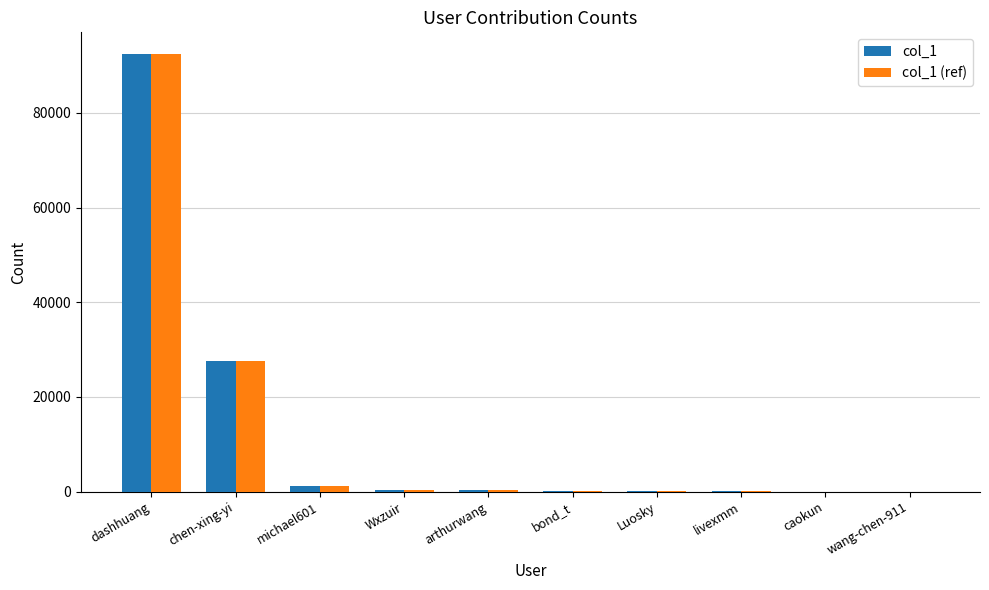

Is it true that col_1 (ref) equals 74 at bond_t?

True